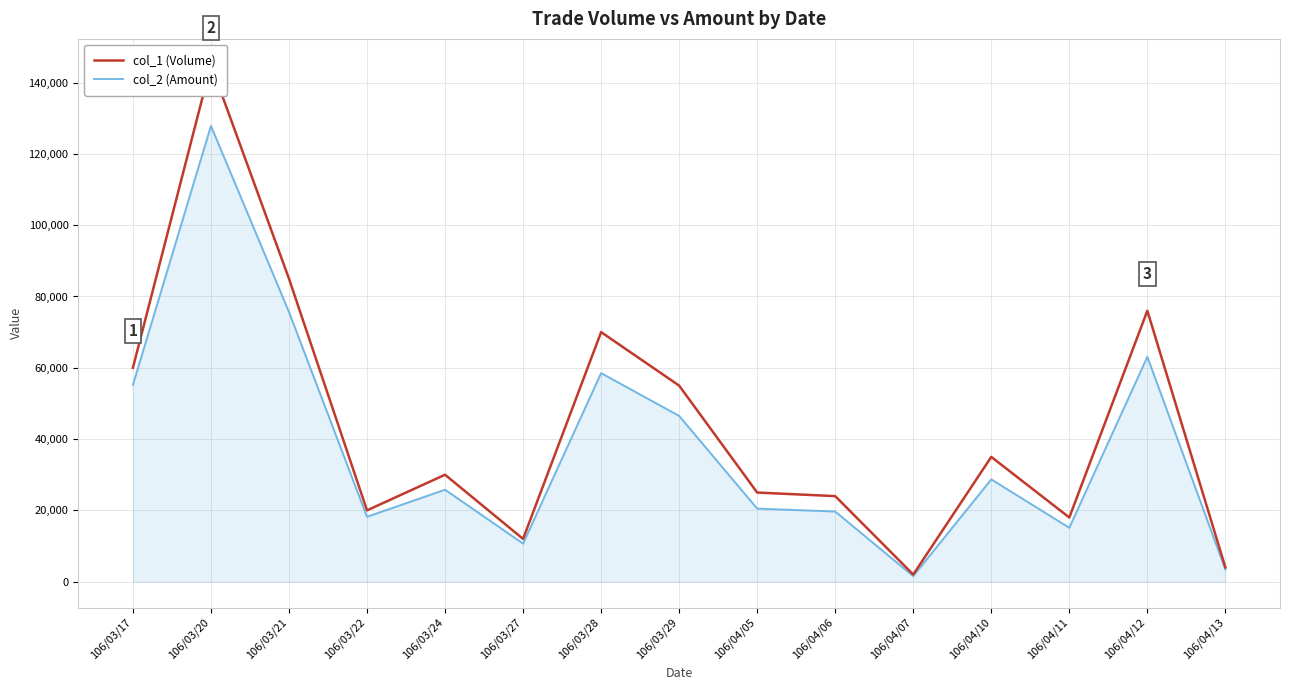

What is the sum of the col_2 (Amount) values at 106/03/29 and 106/03/21?

122150